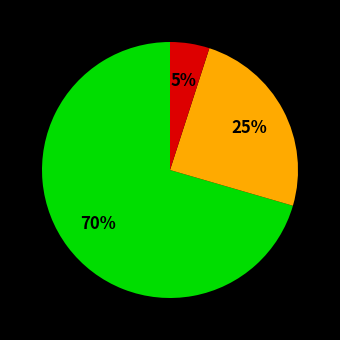

Is there any slice that represents more than half of the pie?

Yes